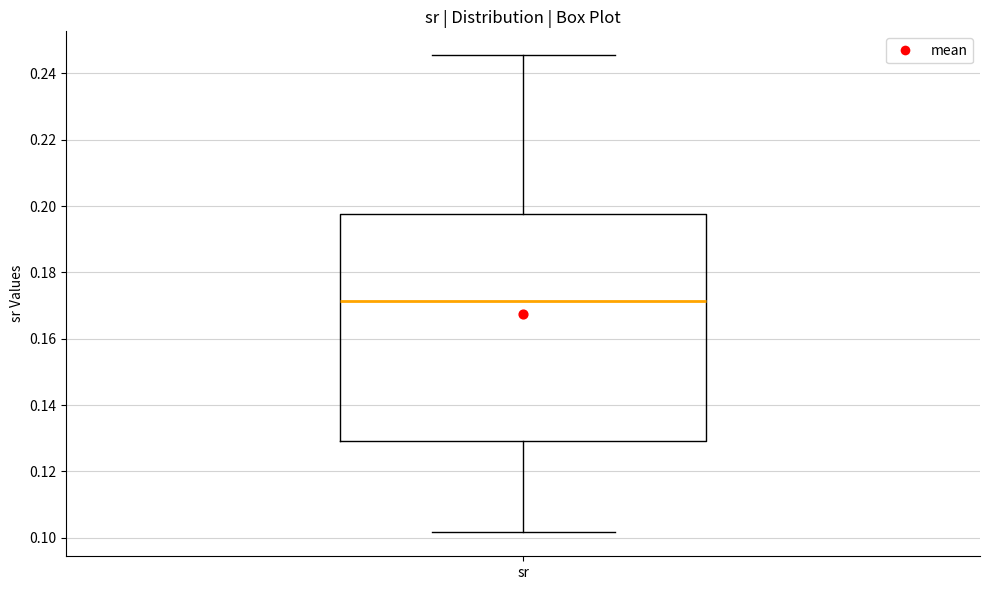

Read this box plot against the y-axis: the position of the median line, the range covered by the box, and the ends of both whiskers. The values are not printed on the chart, so give them approximately, as read against the axis.

median 0.172, box 0.130 to 0.198, whiskers 0.102 to 0.246